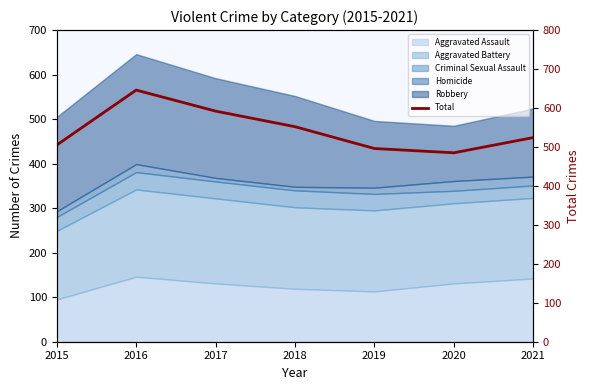

At which category does the chart reach its minimum across all series?

2020